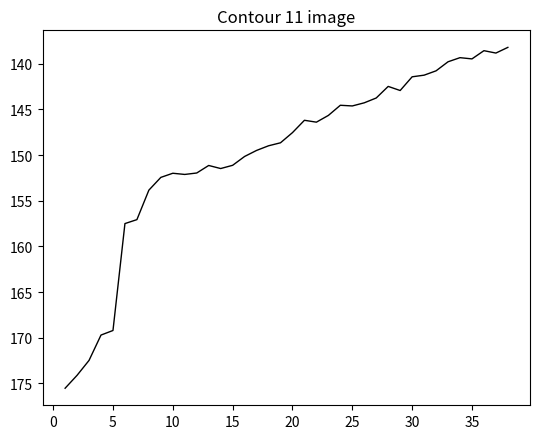

Does the chart have visible grid lines?

No